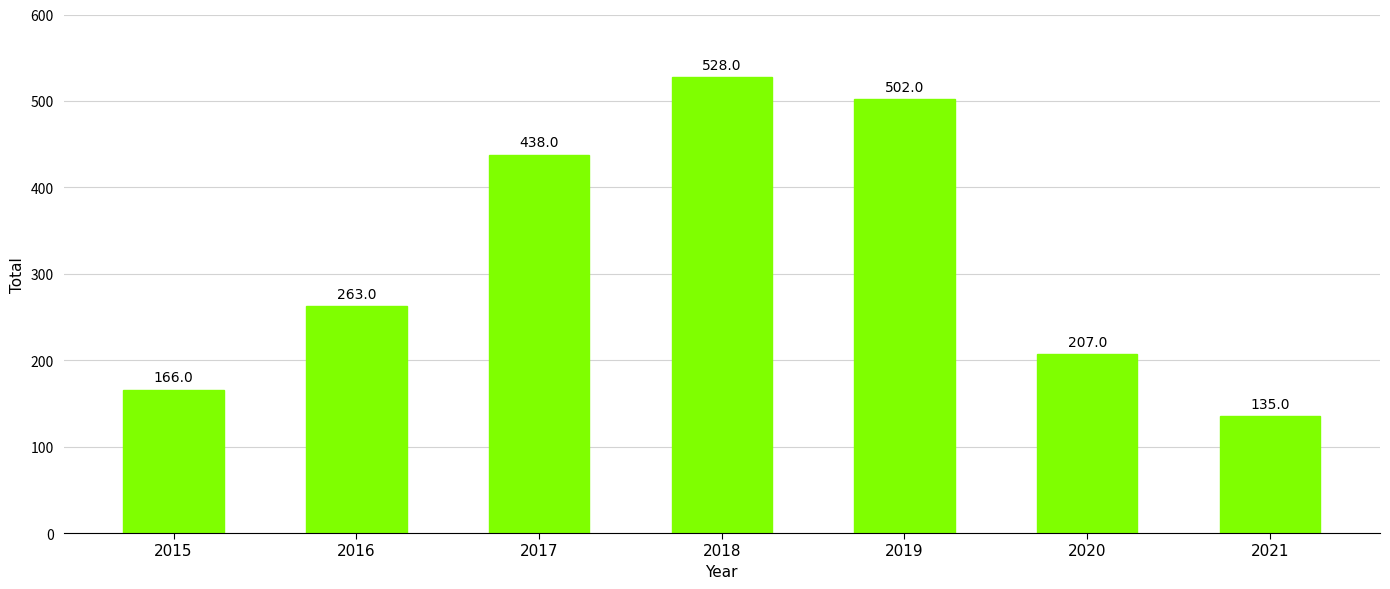

How many bars are there in total?

7